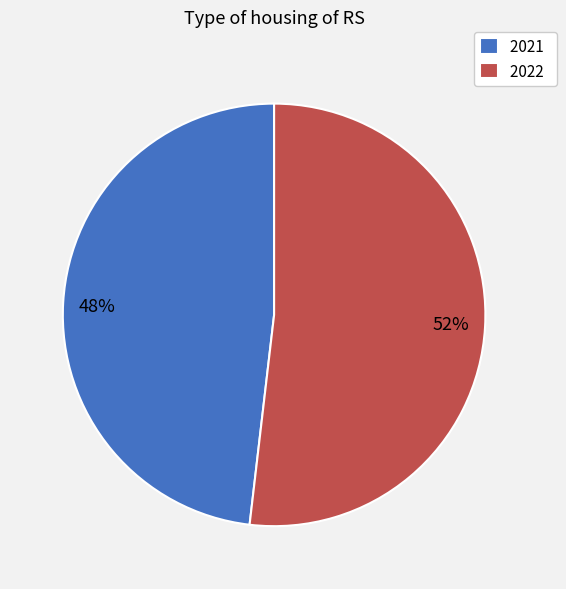

Rank the categories by value from lowest to highest.

2021, 2022